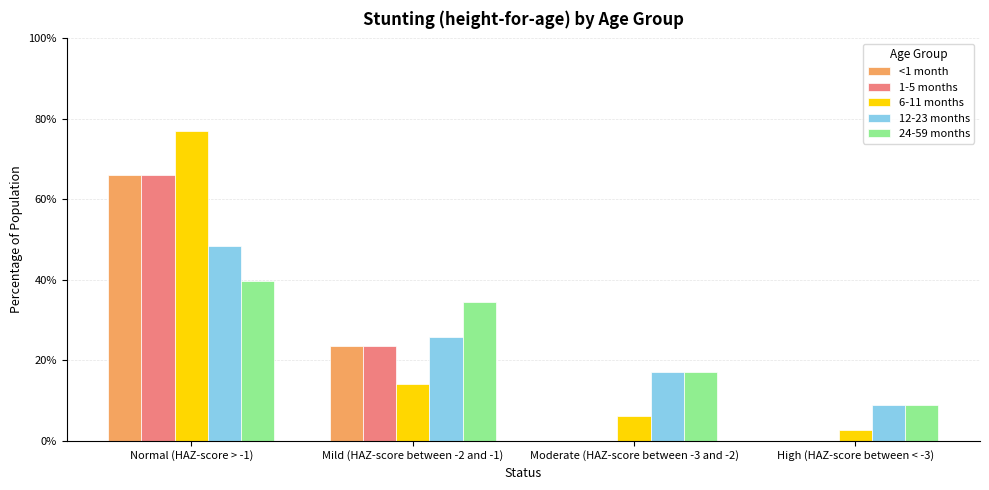

Which series has the widest spread of values?

6-11 months